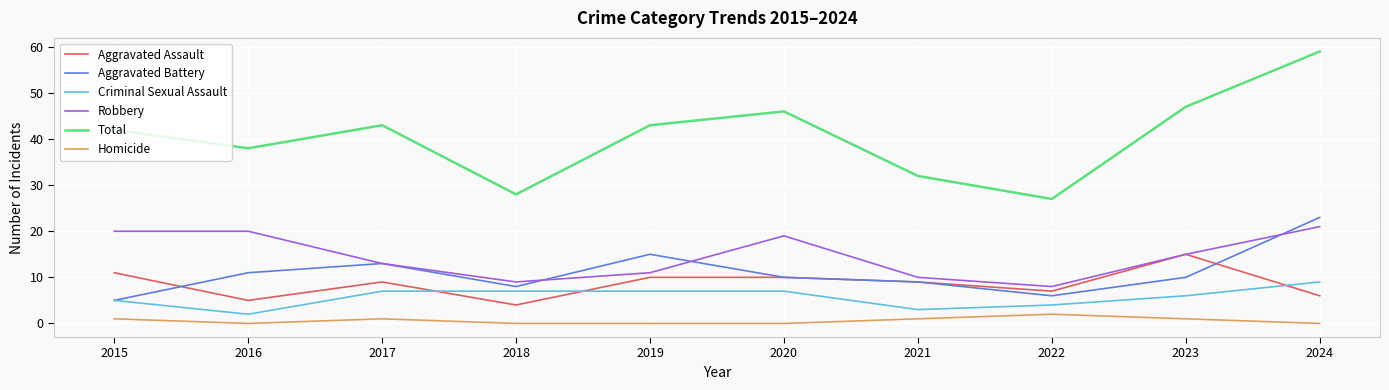

The Total series shows 27 at 2017. True or false?

False